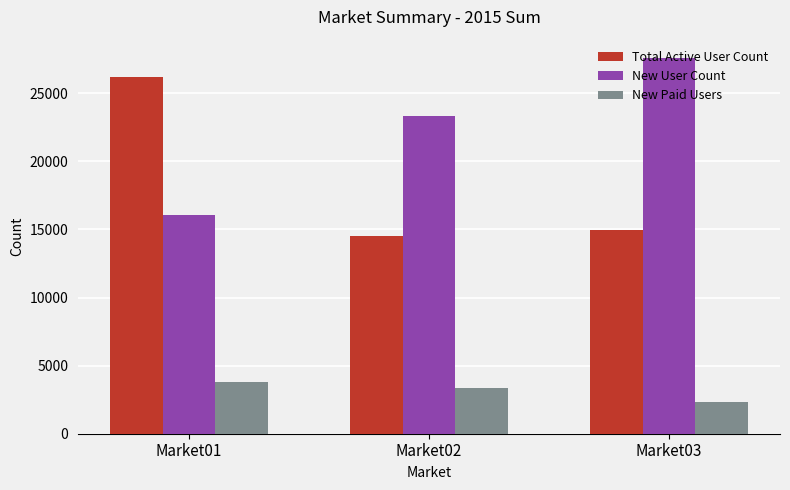

List the series in order of their overall mean, lowest first.

New Paid Users, Total Active User Count, New User Count